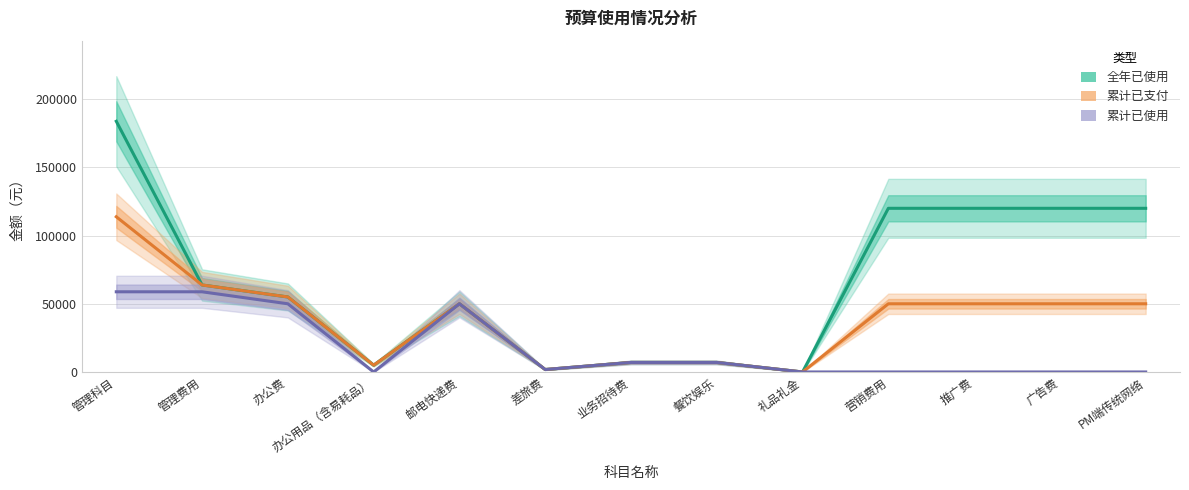

At which category is the sum across all series the highest?

管理科目